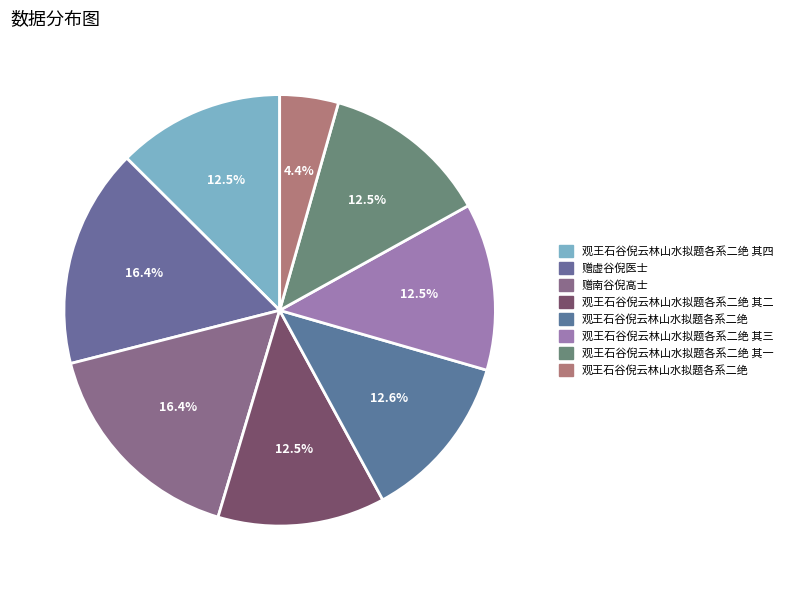

Count the number of slices in the pie.

8